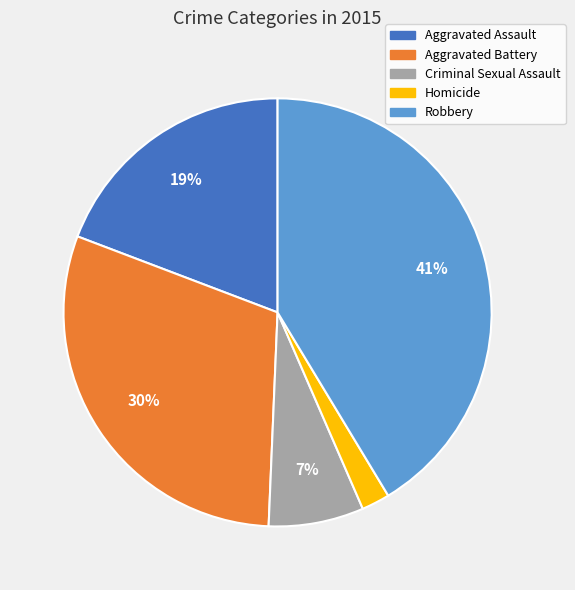

Is the sum of Aggravated Battery and Aggravated Assault greater than half?

No